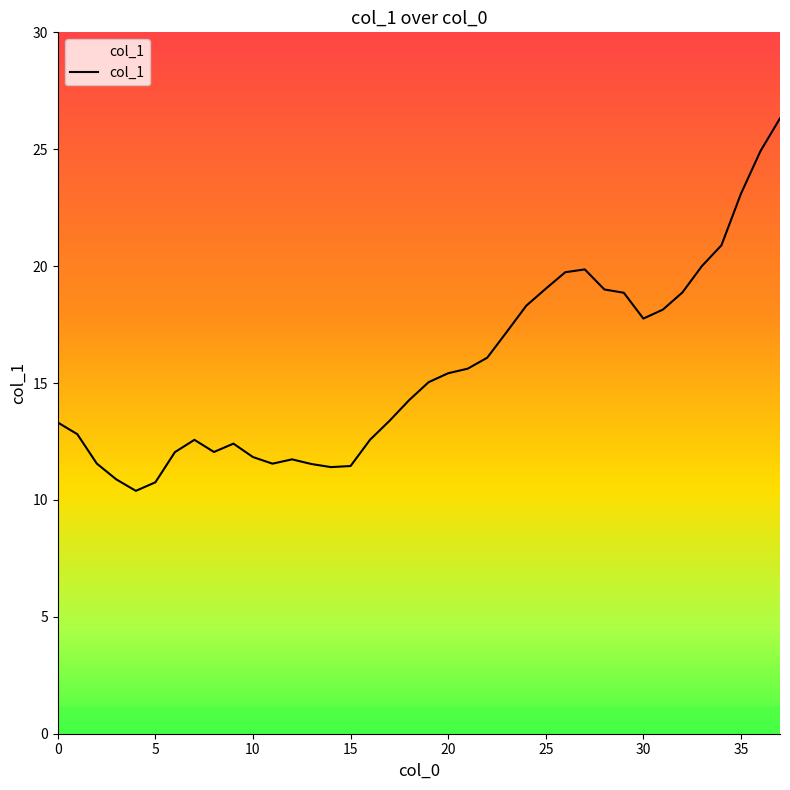

What is the smallest value displayed?

10.4